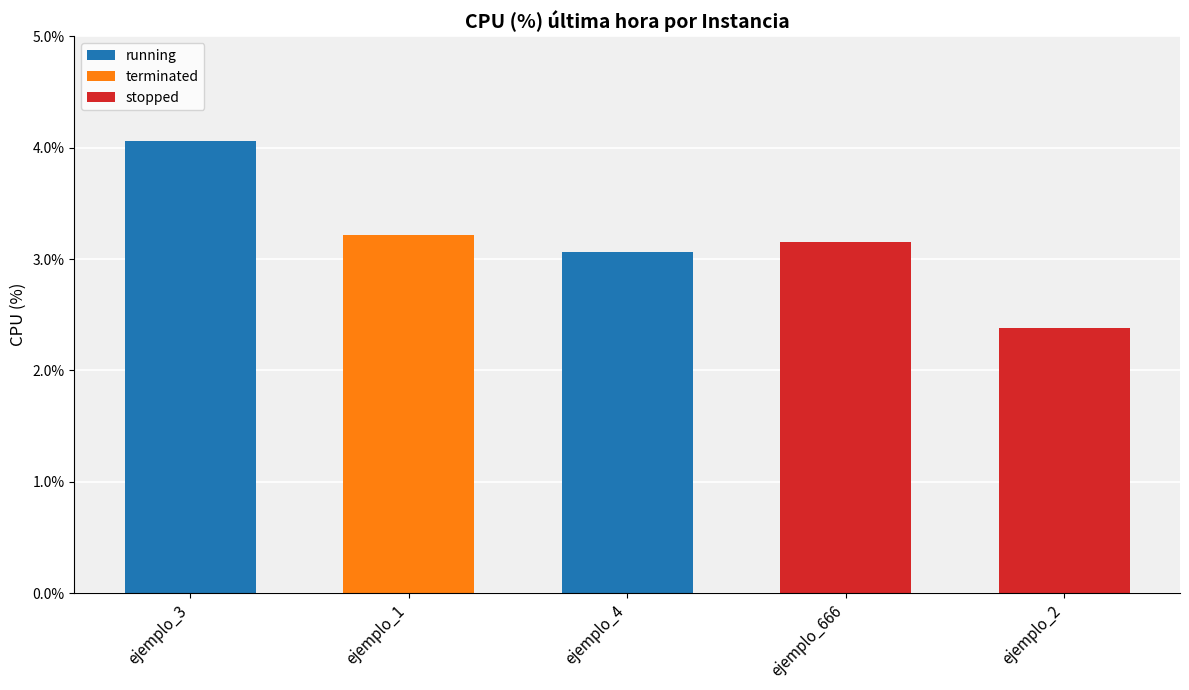

How many data points are less than 3?

1